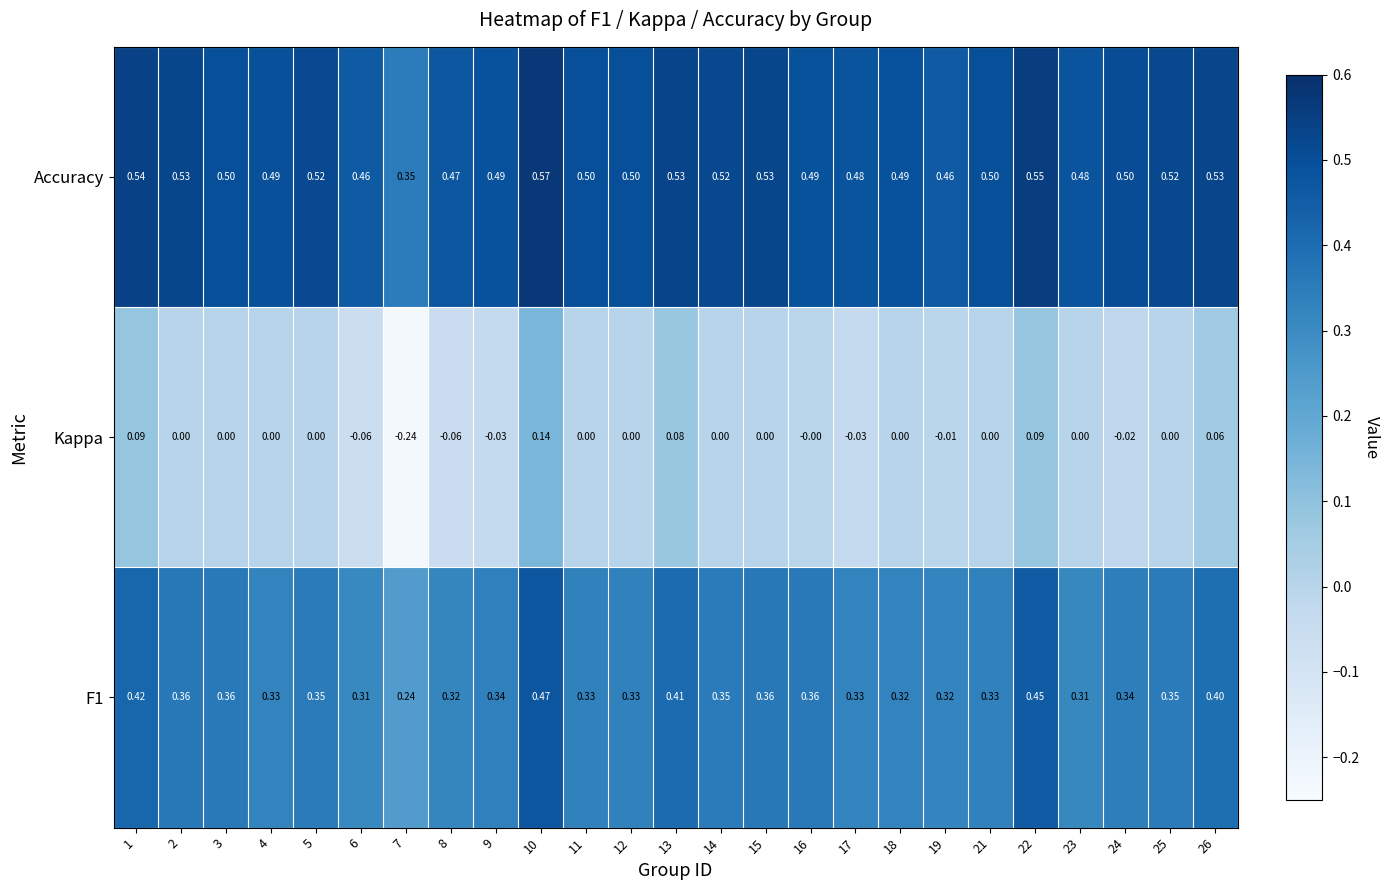

Is the value of Accuracy at 5 greater than the value of F1 at 22?

Yes